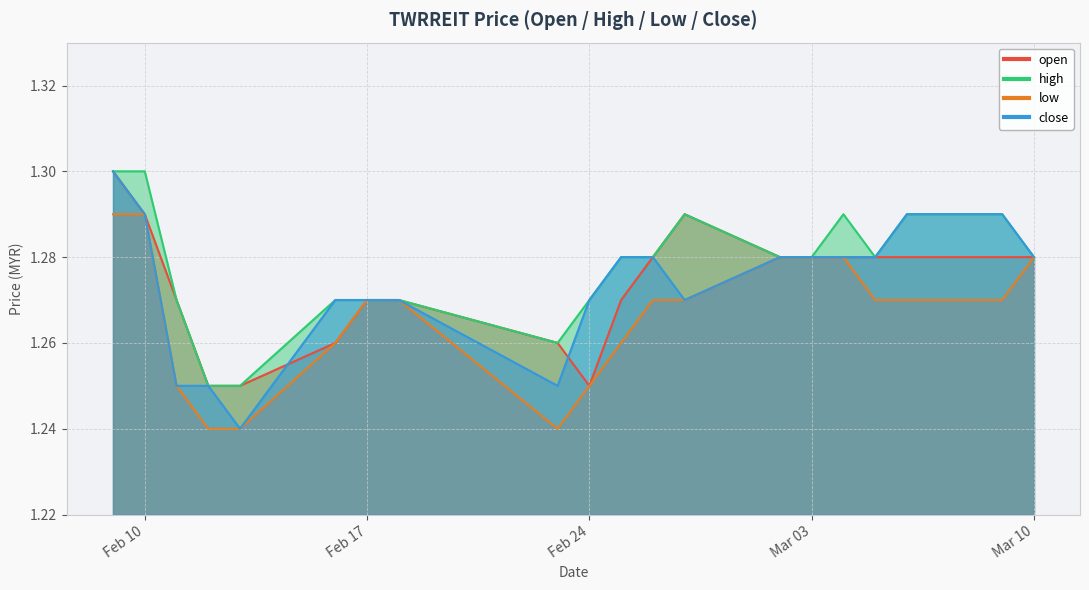

At which category does the chart reach its peak across all series?

2015-02-09